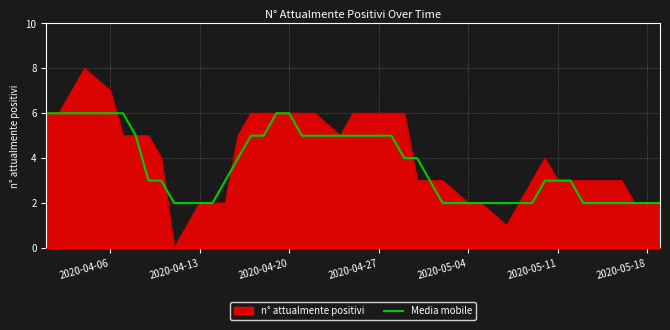

What is the greatest value displayed?

8